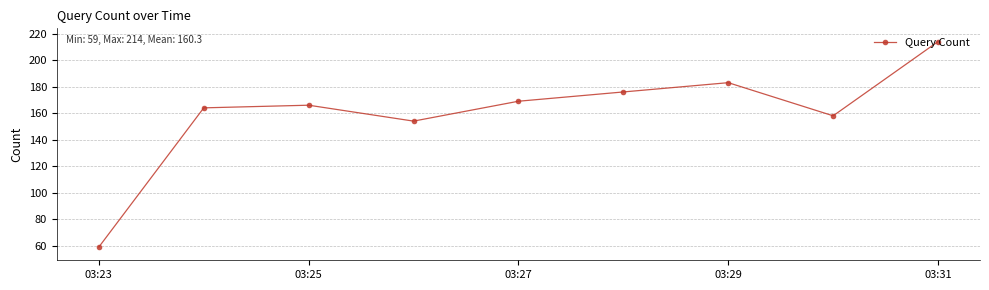

How many points are higher than both their immediate neighbors (excluding endpoints)?

2